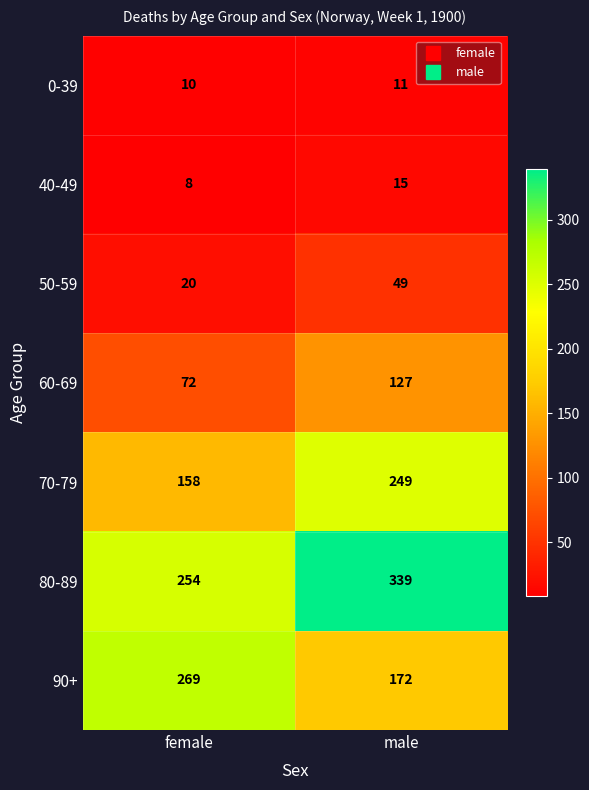

At which category is the sum across all series the highest?

male